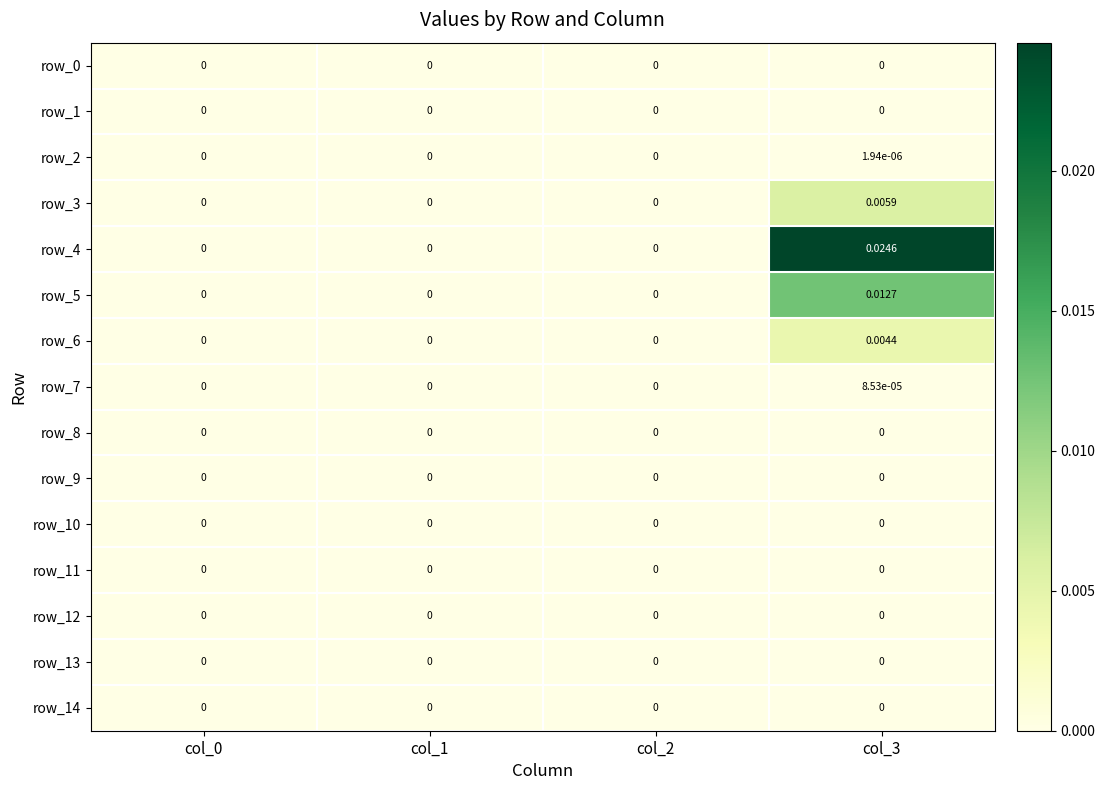

How many data points does each series have?

4